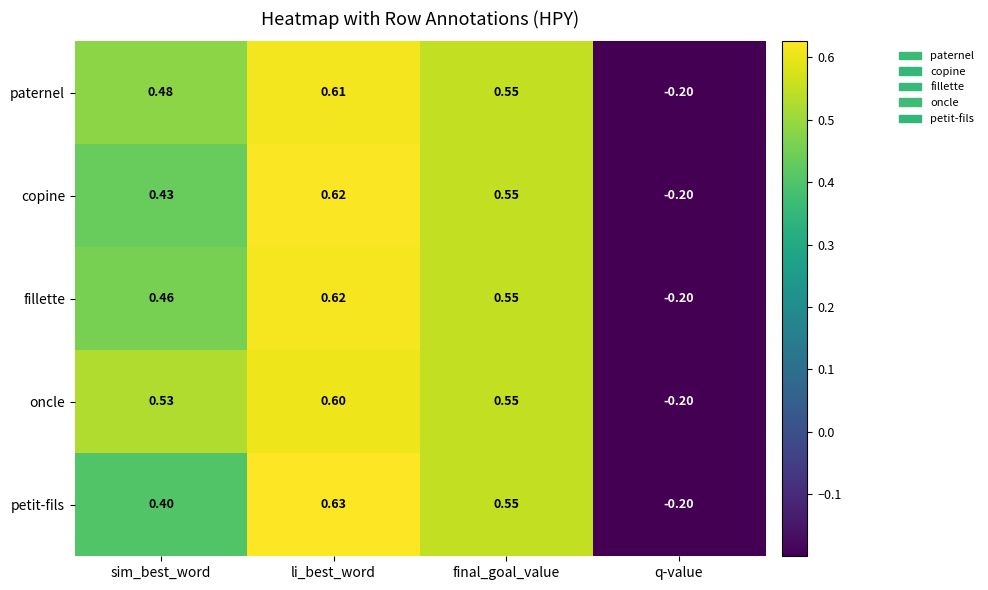

Which series changed the most between sim_best_word and final_goal_value?

petit-fils